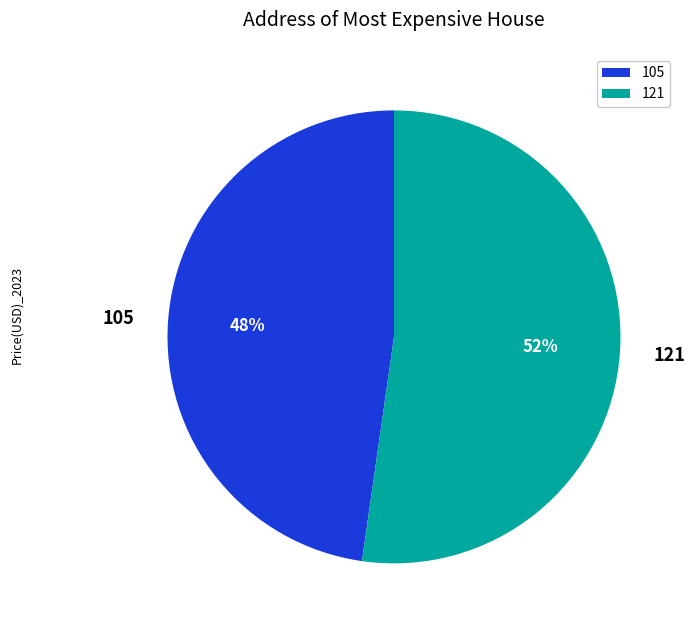

Is the sum of 105 and 121 greater than half?

Yes